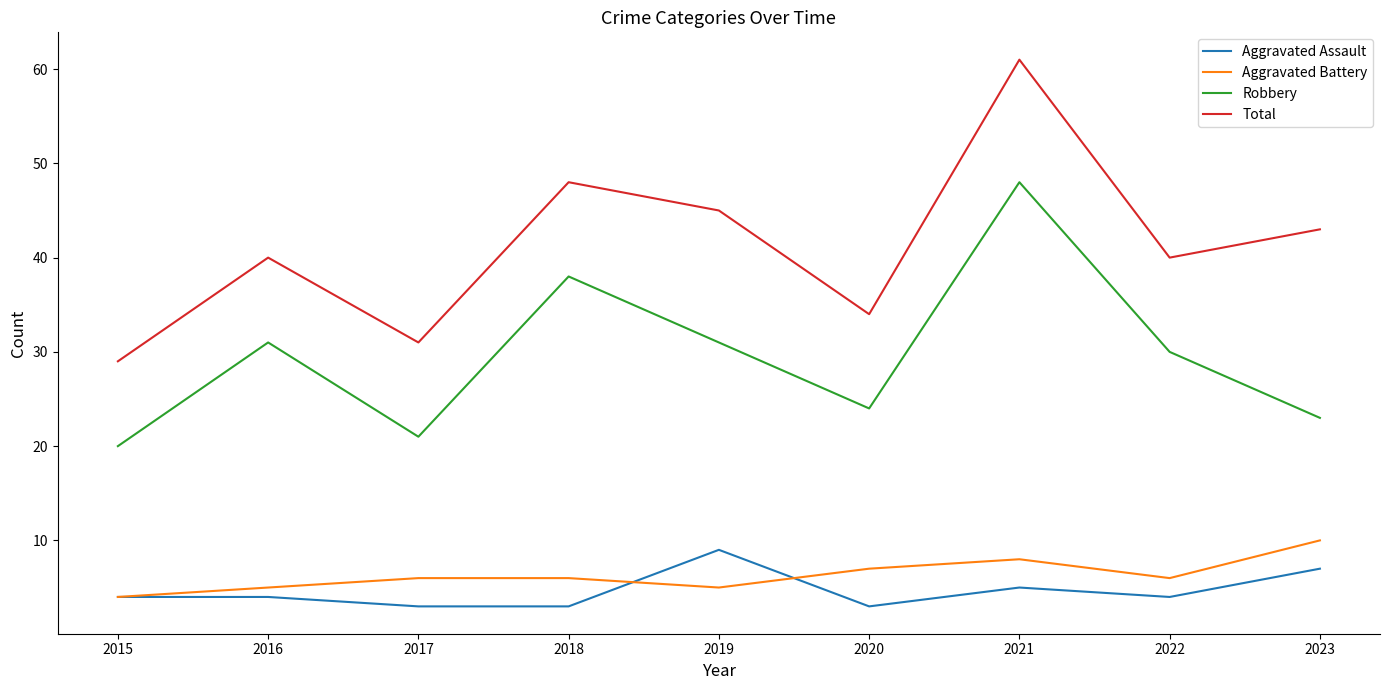

What value does the Total series have at 2019, to the nearest 5?

45